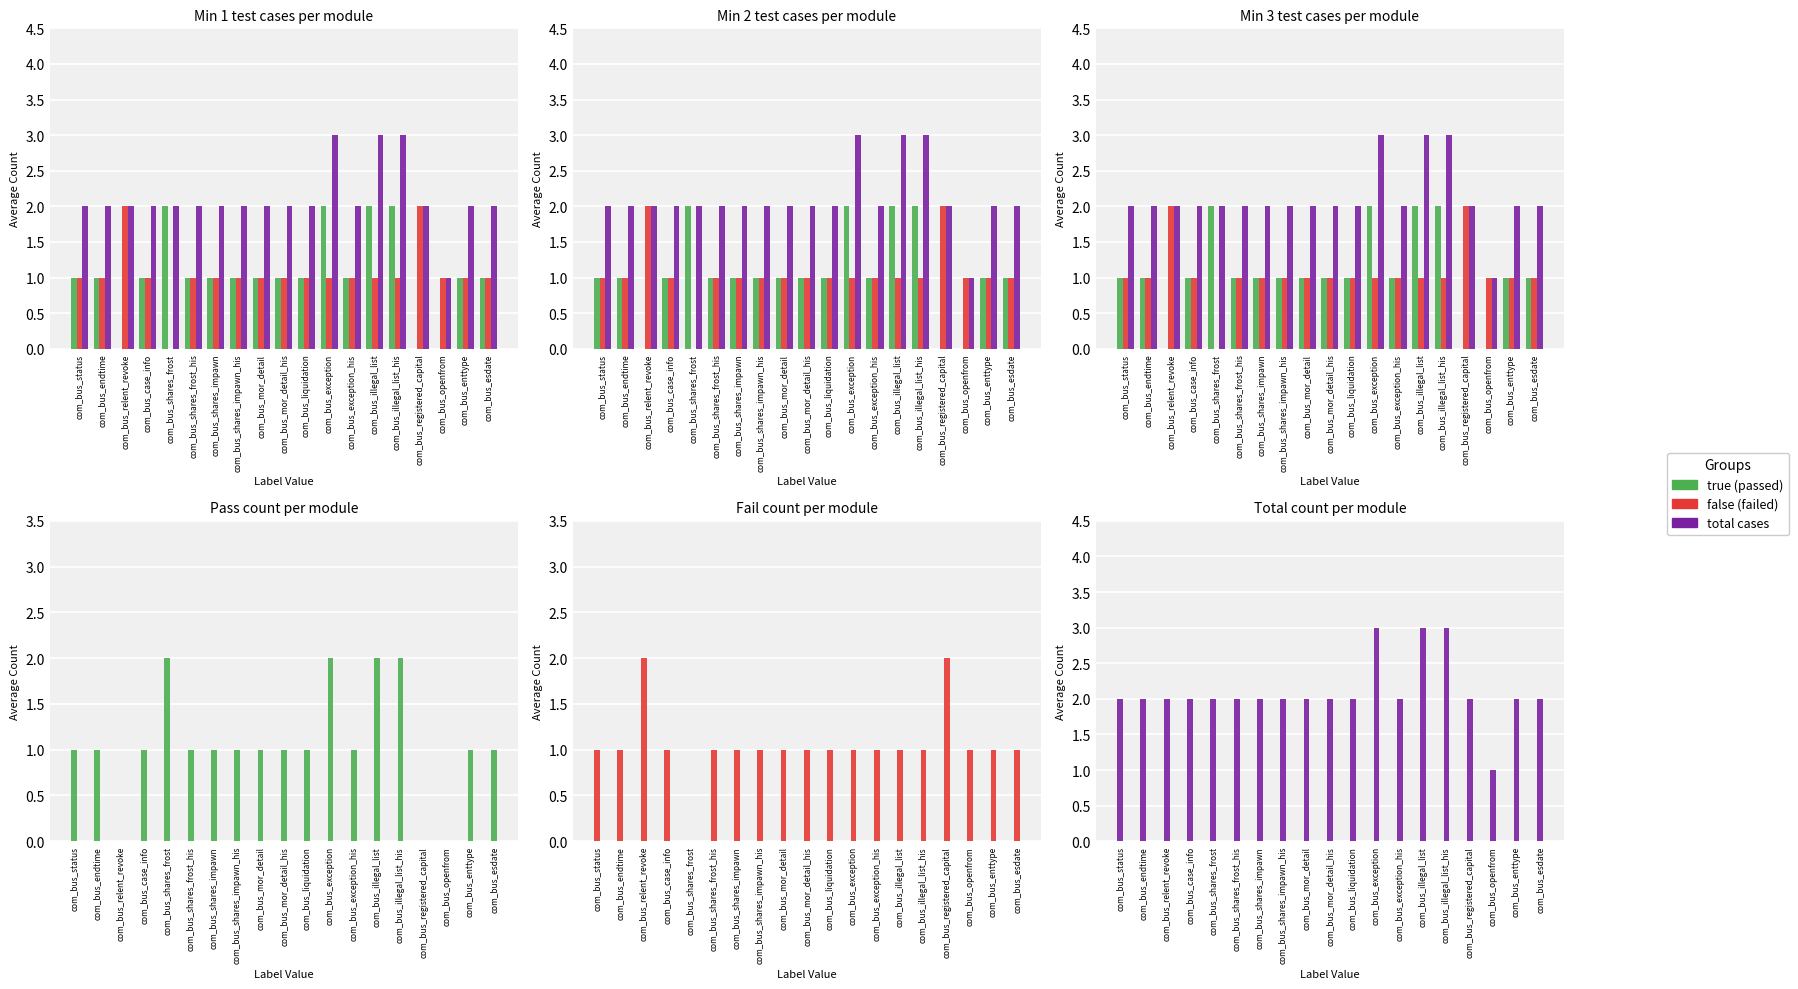

Rank the series by their maximum value, from highest to lowest.

total cases, true (passed), false (failed)